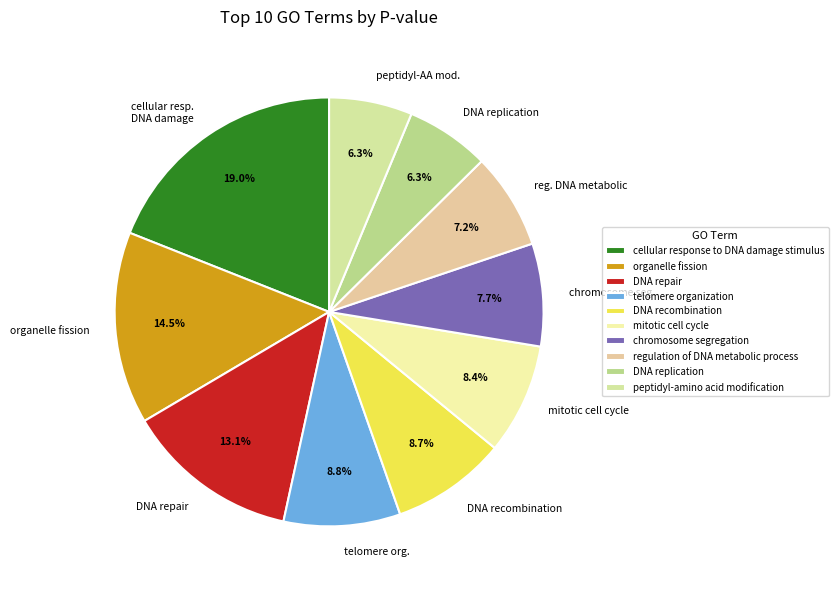

Is DNA repair the majority of the pie?

No